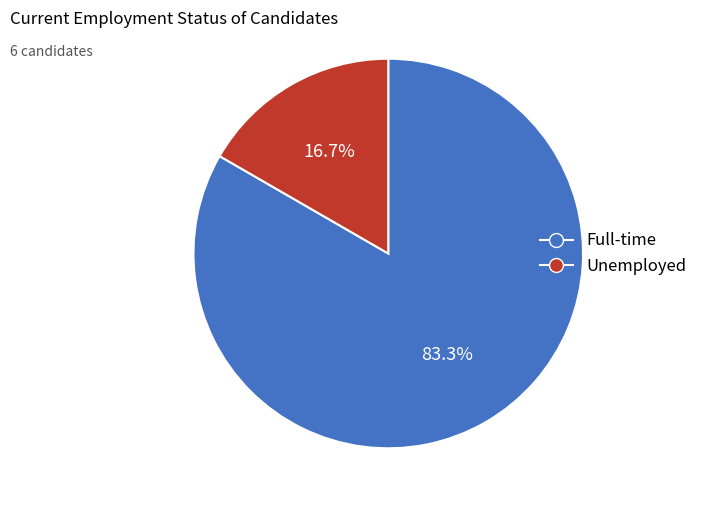

To the nearest percent, what is the difference between the largest and smallest slice percentages?

67%